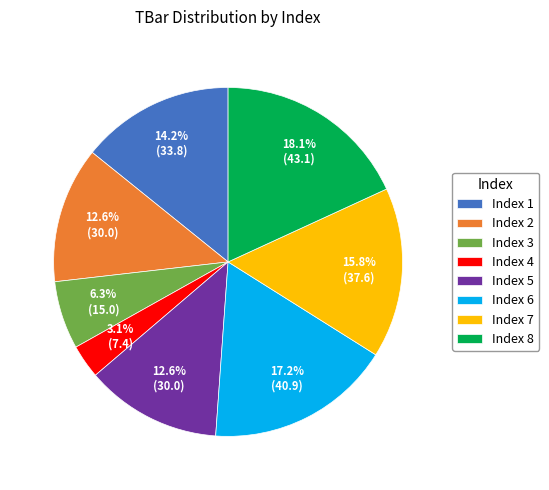

To the nearest percent, what is the average slice percentage?

12%